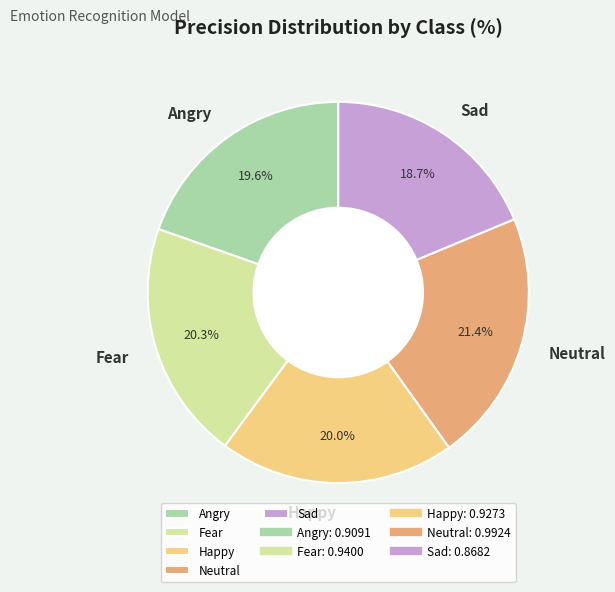

How much of the chart is everything except Neutral?

78.6%